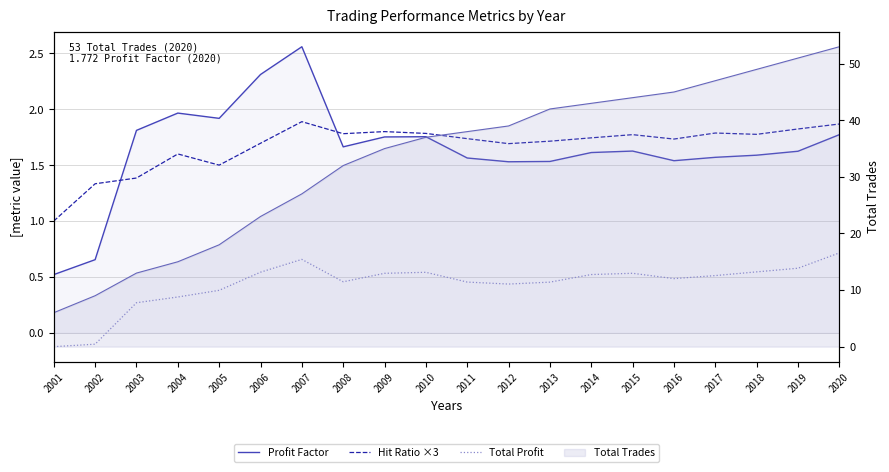

What is the spread (max minus min) of values at 2011?

1.3